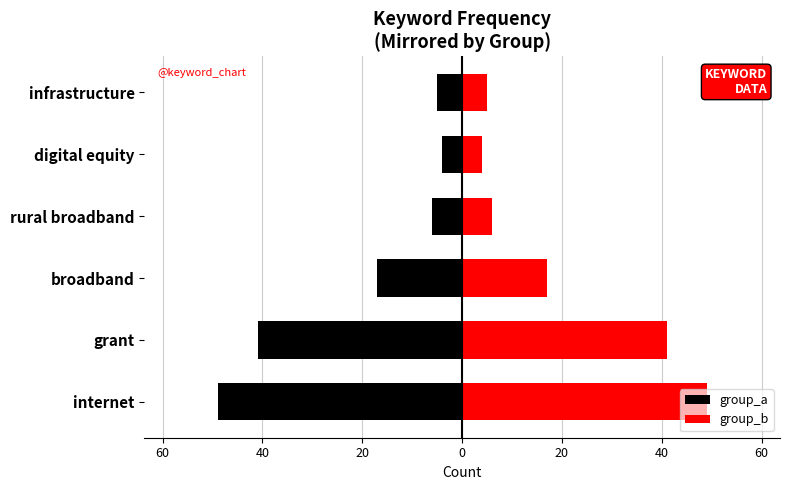

What are all the series names shown in the legend?

group_a, group_b